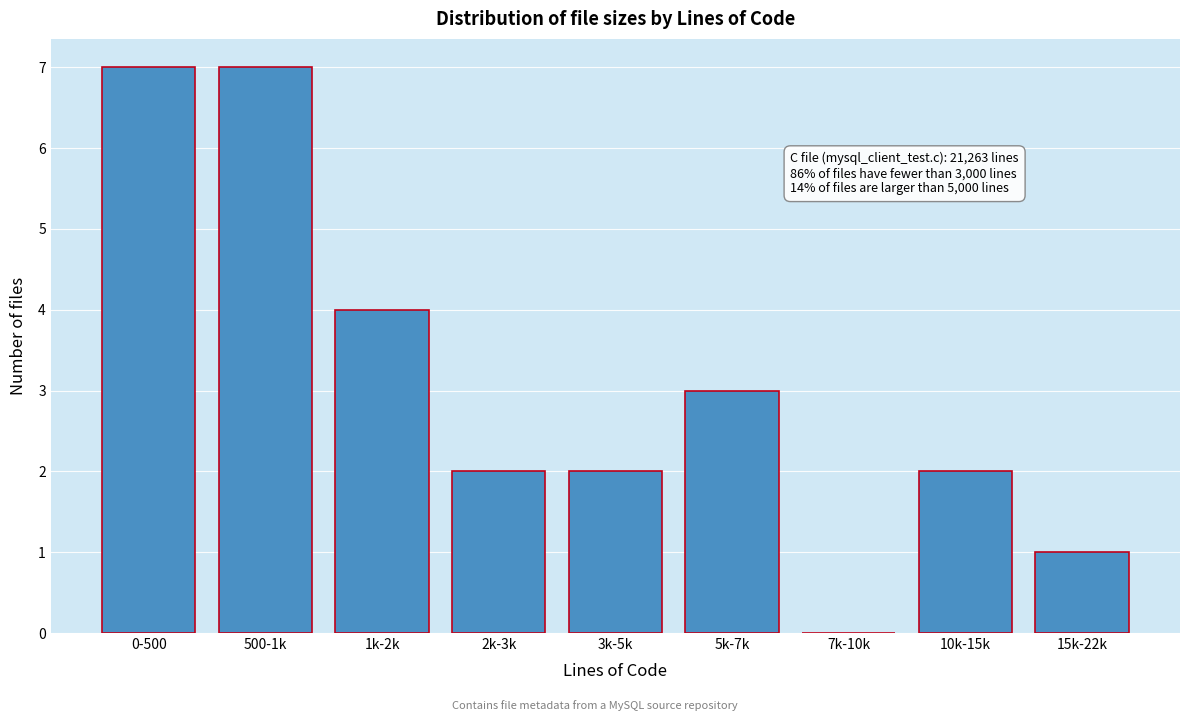

Reading left to right, what are all the values shown in this chart?

0-500=7	500-1k=7	1k-2k=4	2k-3k=2	3k-5k=2	5k-7k=3	7k-10k=0	10k-15k=2	15k-22k=1